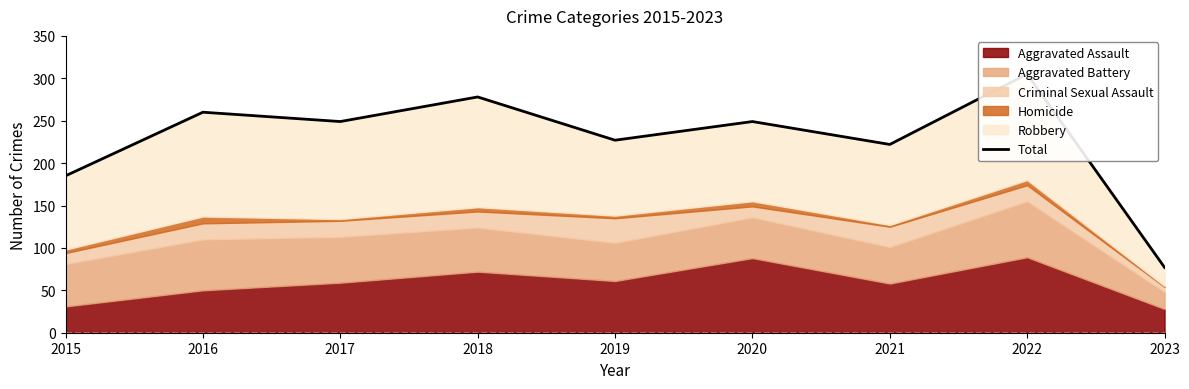

At which category does the chart reach its minimum across all series?

2023